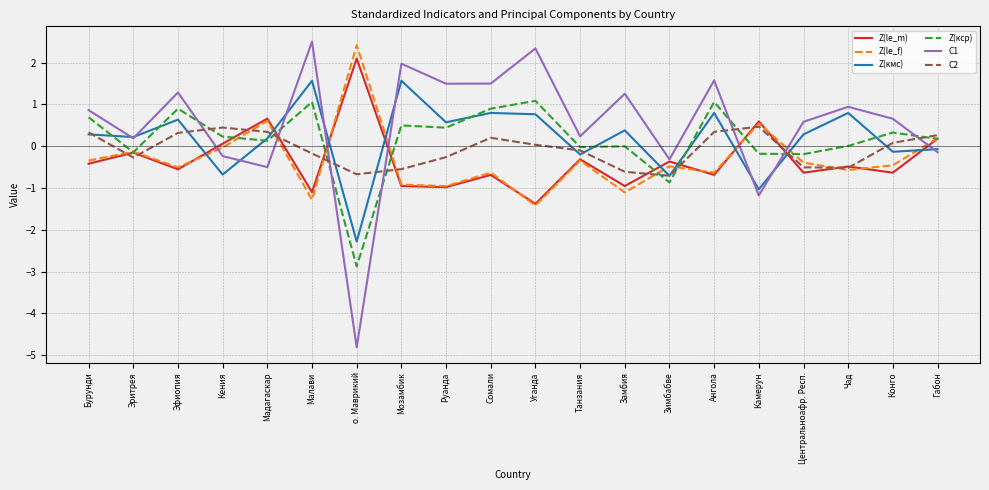

Between Бурунди and Центральноафр. Респ., which series saw the biggest shift?

Z(кср)